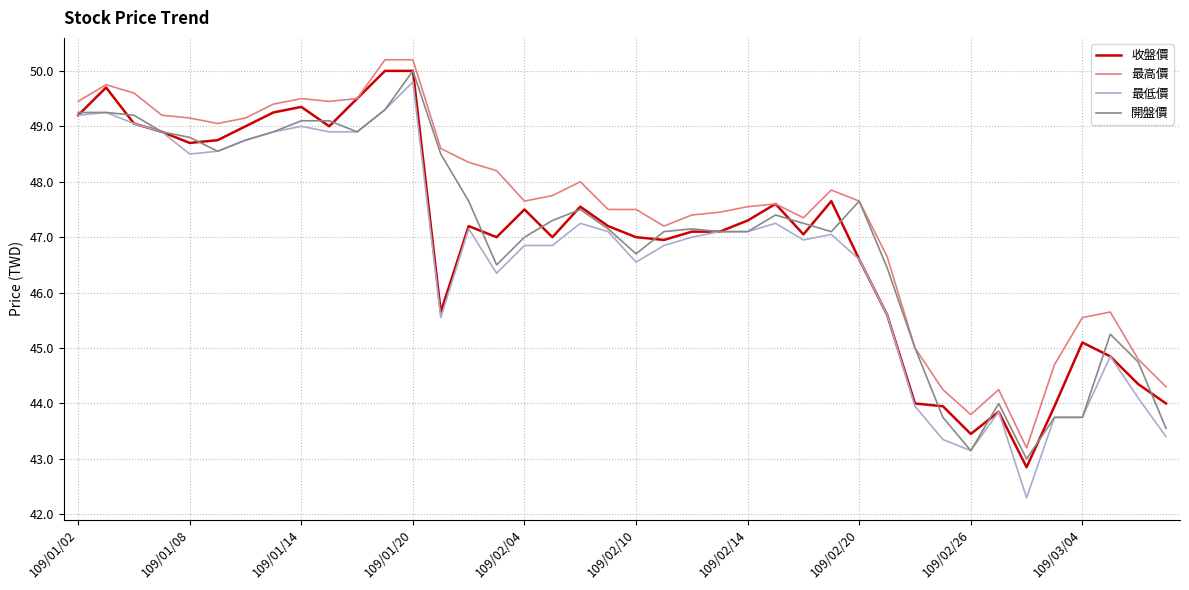

Which series has the largest total across all categories?

最高價